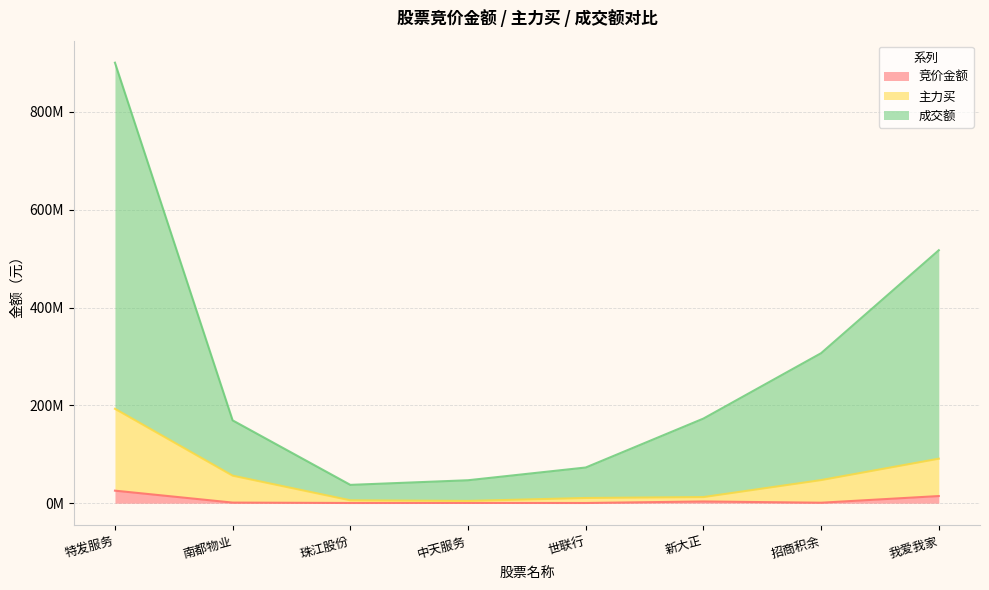

Which has a higher value, 招商积余 or 特发服务?

特发服务